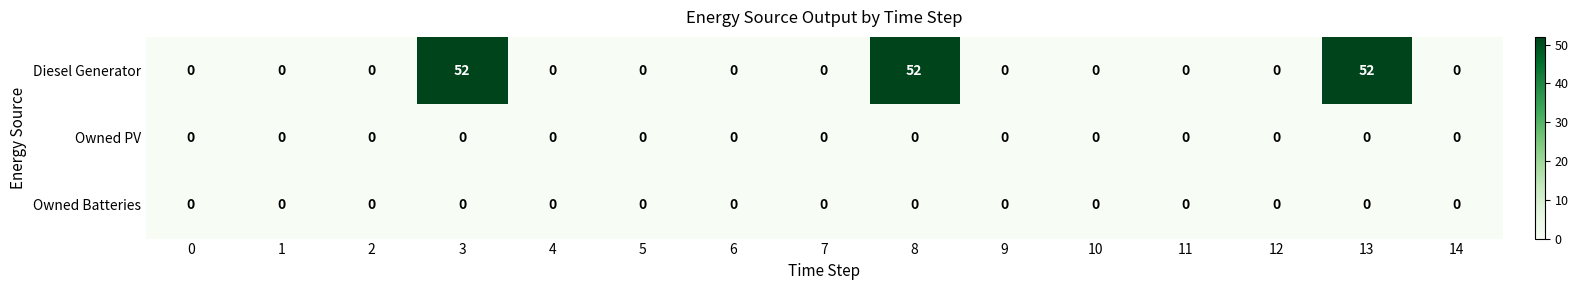

Which series changed the most between 3 and 6?

Diesel Generator